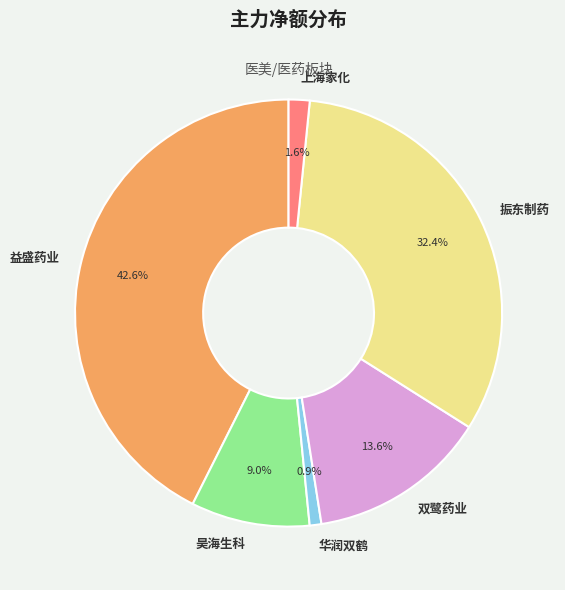

To the nearest percent, what is the combined percentage of 昊海生科 and 双鹭药业?

23%